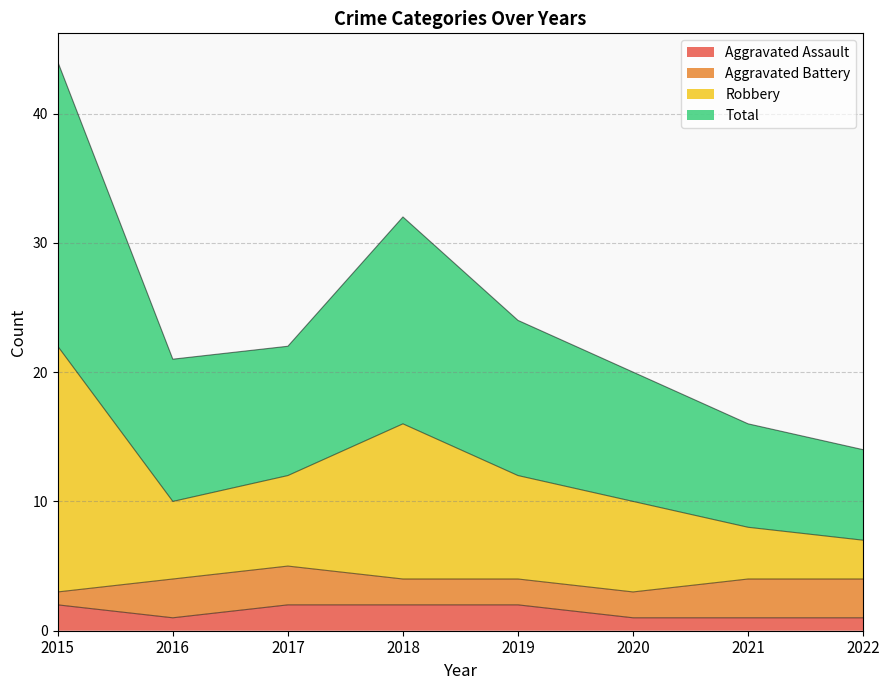

True or false: Aggravated Assault has a value of 1 at 2020.

True